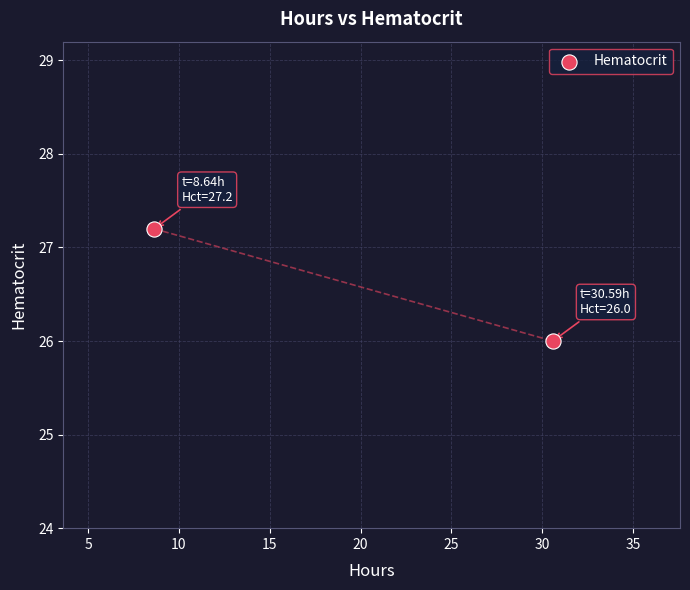

What is the range of X values (max minus min)?

21.9